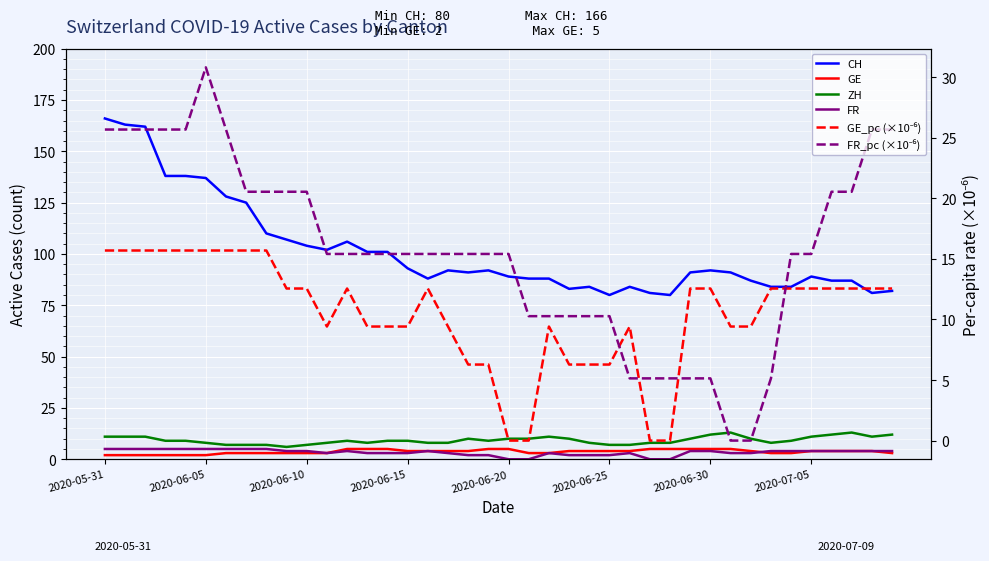

Which series has the widest spread of values?

CH